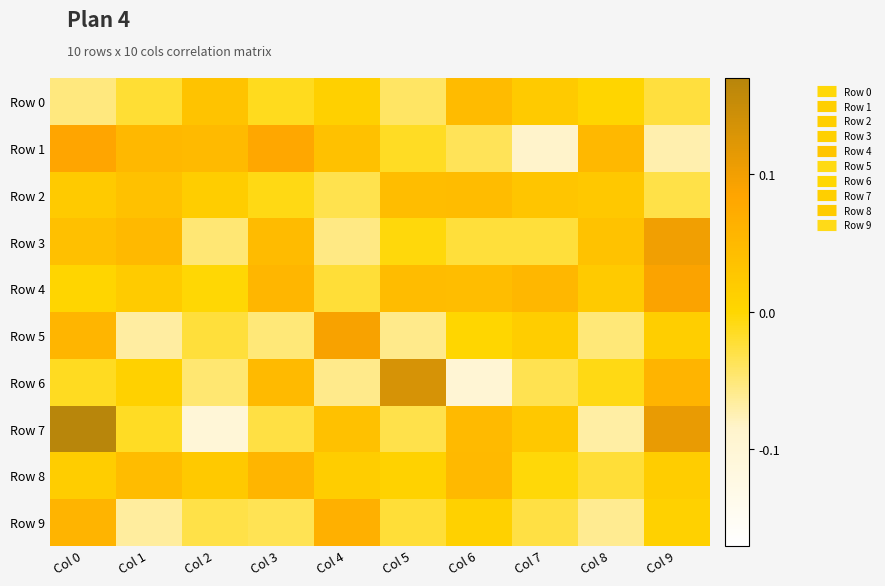

At how many categories does at least one series exceed 0?

10